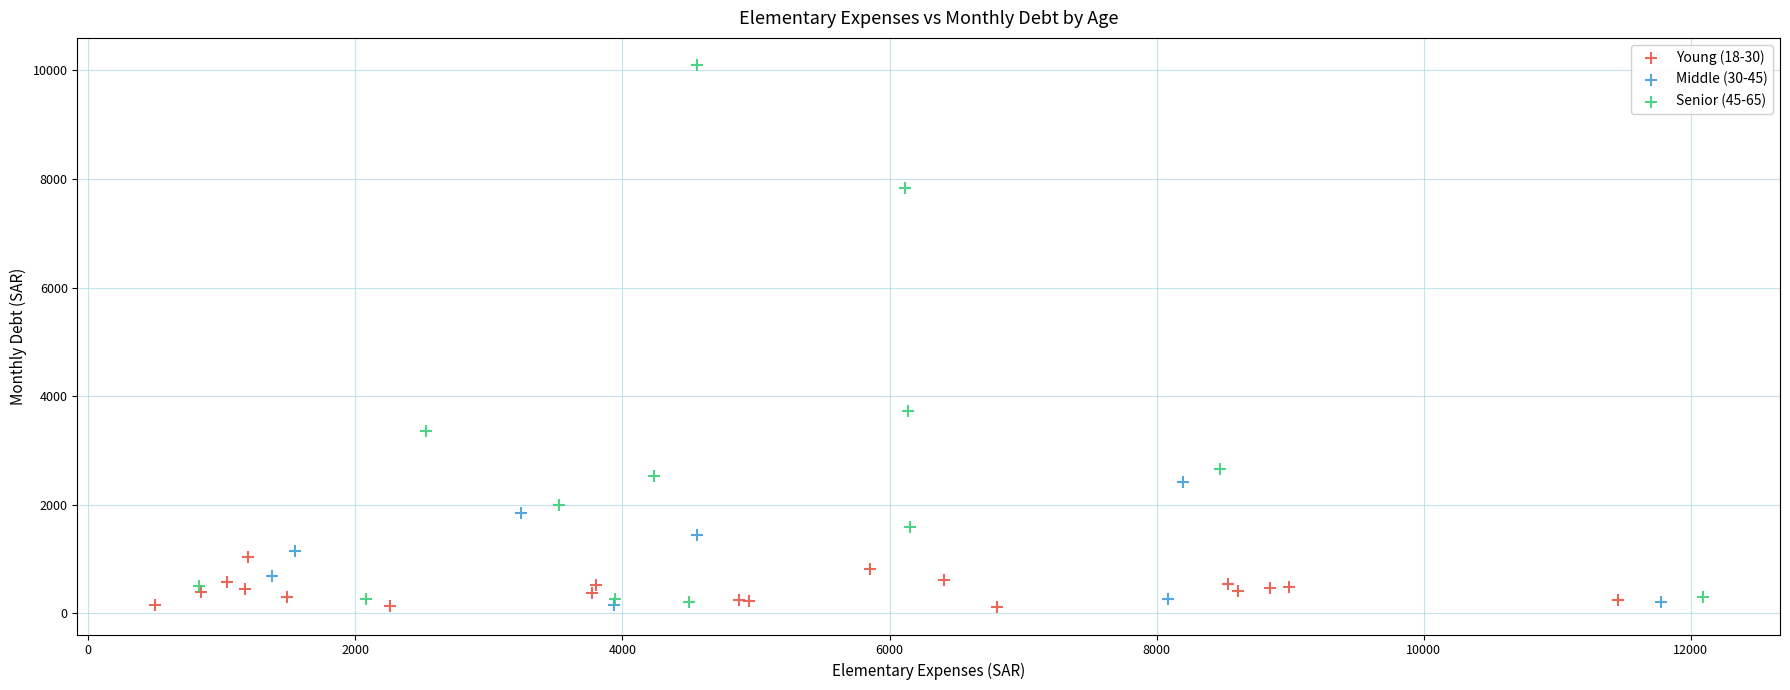

Which series contains the highest Y value?

Senior (45-65)